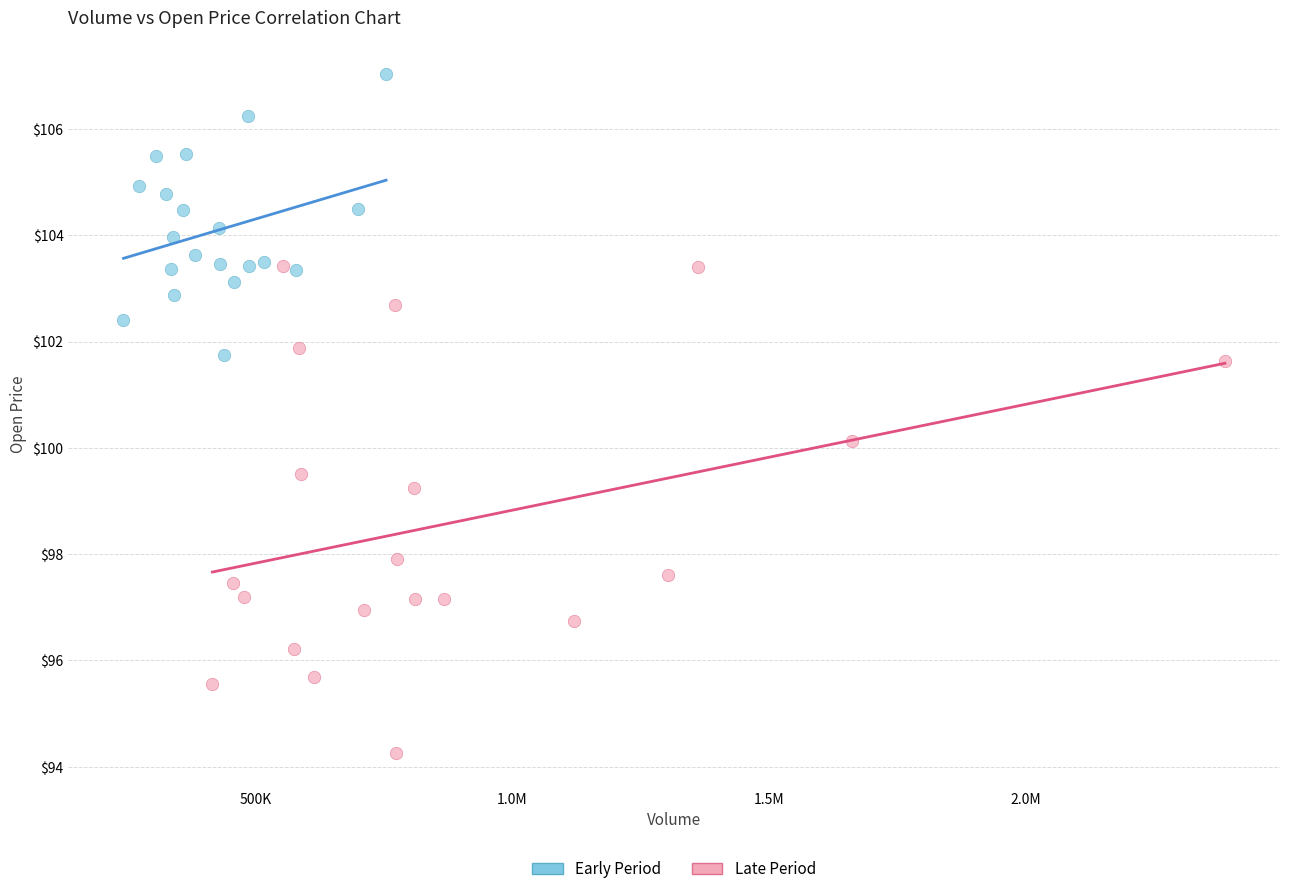

Which series reaches the minimum Y coordinate?

Late Period